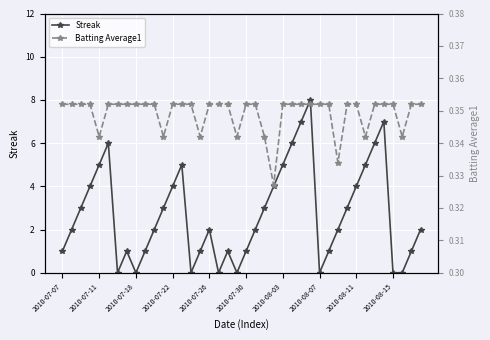

How many series are shown in this chart?

2